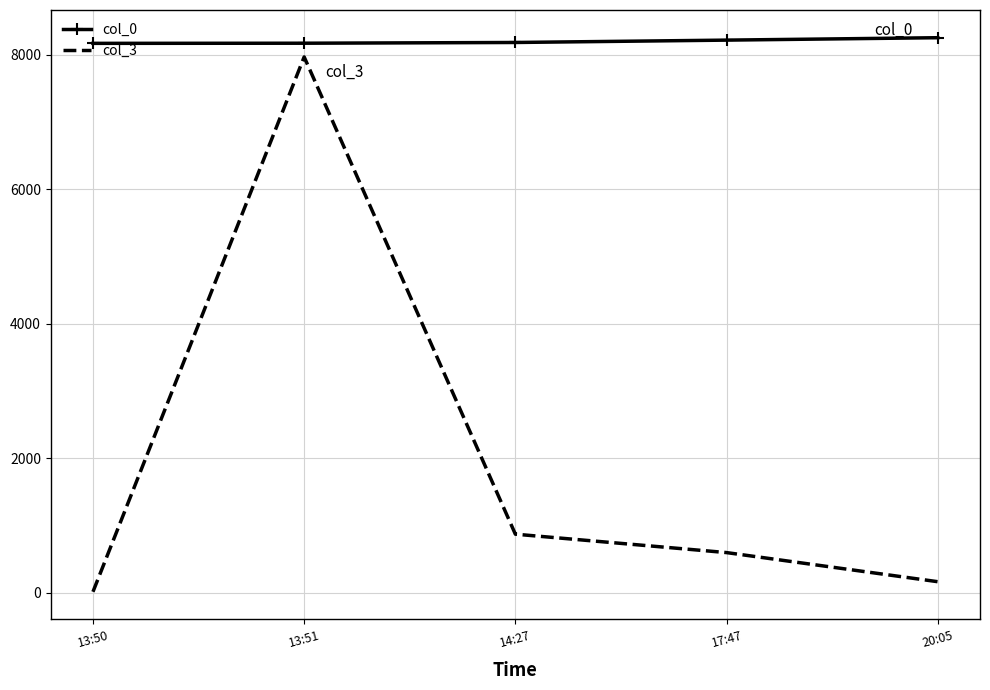

True or false: col_0 and col_3 cross at least once.

False